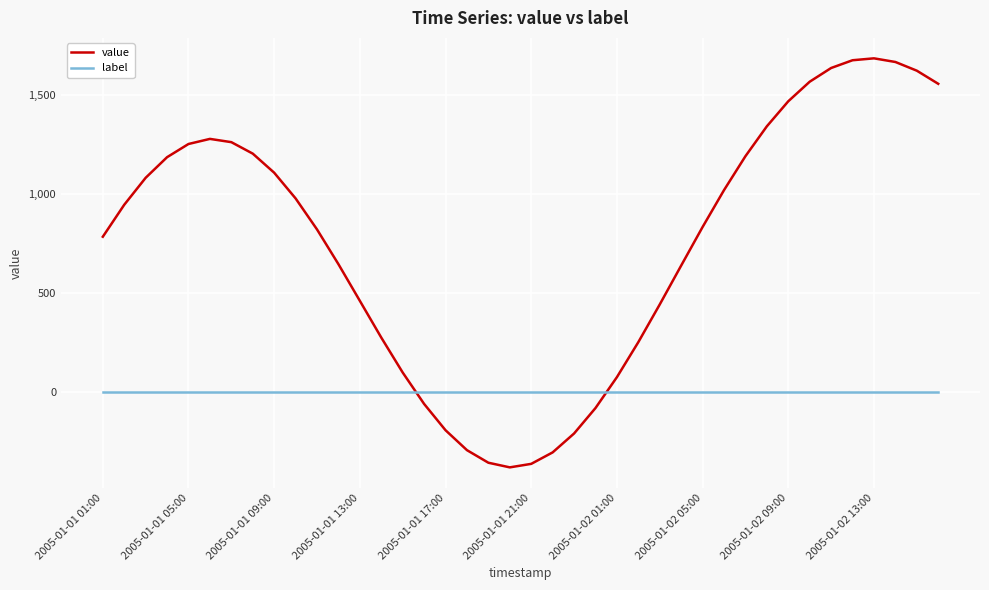

What is the maximum value shown in the chart?

1687.0